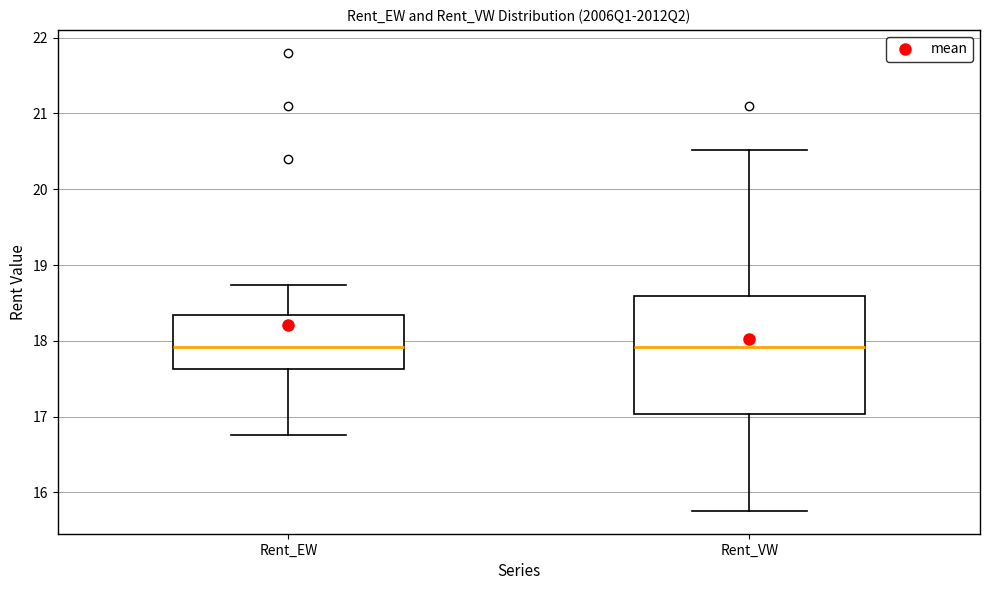

Reading left to right, read every box against the y-axis: the position of its median line, the range the box covers, and the ends of its whiskers. The values are not printed on the chart, so give them approximately, as read against the axis.

Rent_EW: median 17.9, box 17.6 to 18.3, whiskers 16.8 to 18.7
Rent_VW: median 17.9, box 17.0 to 18.6, whiskers 15.8 to 20.5